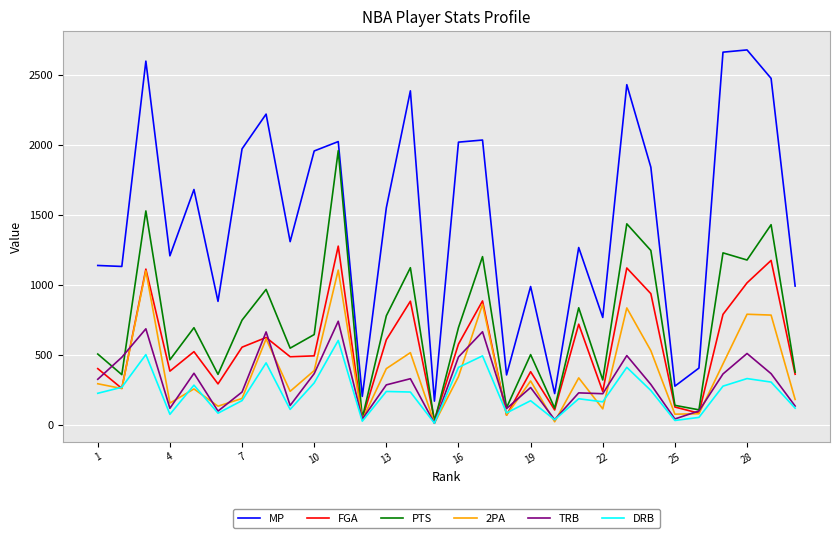

Rank the series by their maximum value, from lowest to highest.

DRB, TRB, 2PA, FGA, PTS, MP